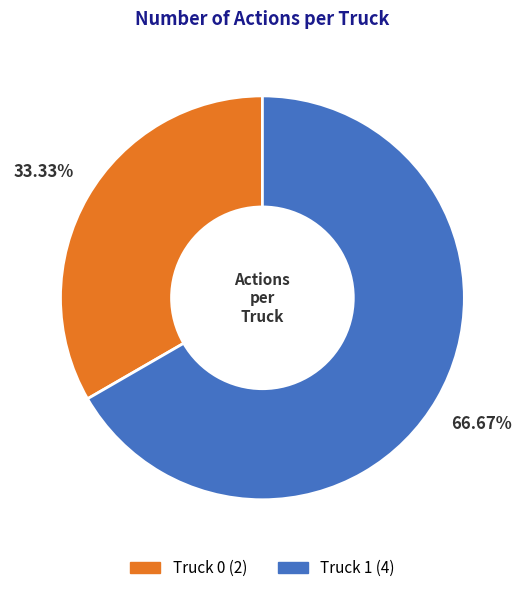

How many segments does this pie chart have?

2